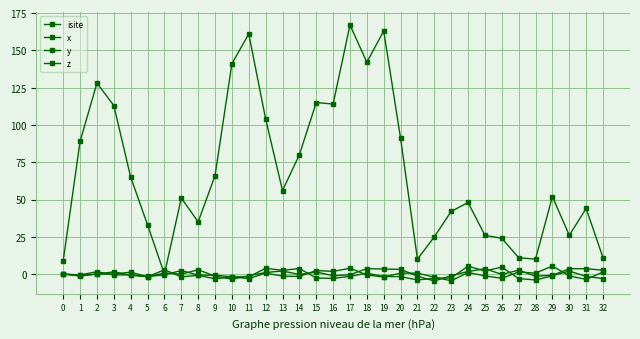

Count the number of categories in the chart.

33